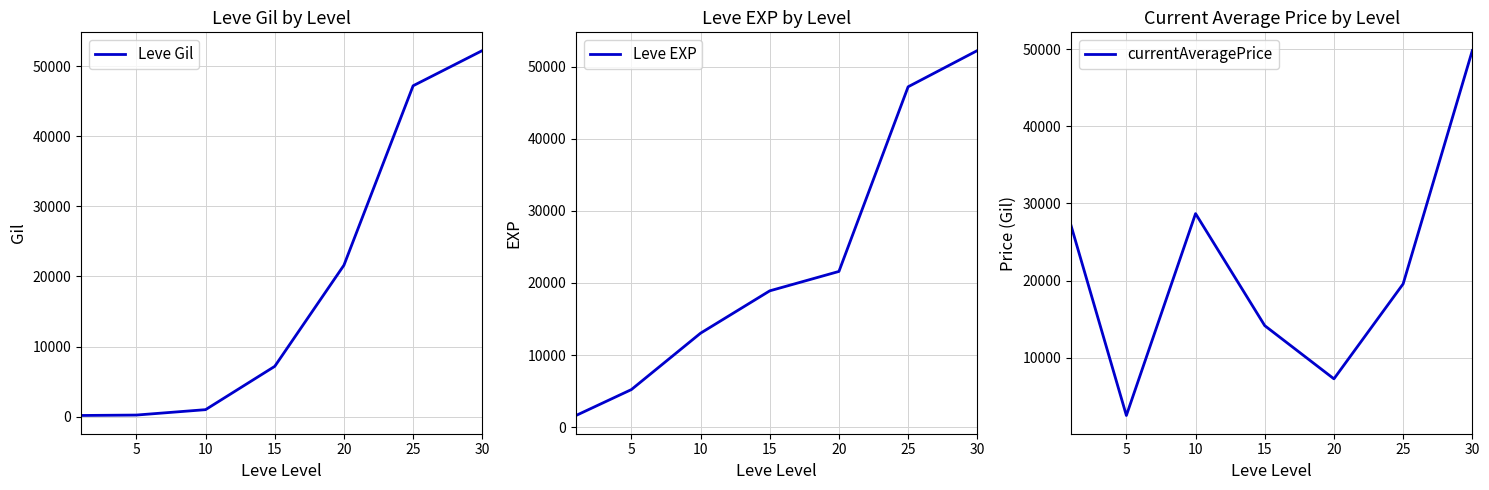

Which has a higher value, 25 or 30?

30